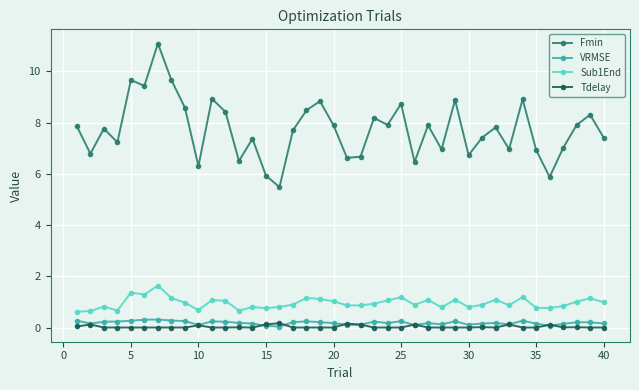

Which series has the widest spread of values?

Fmin